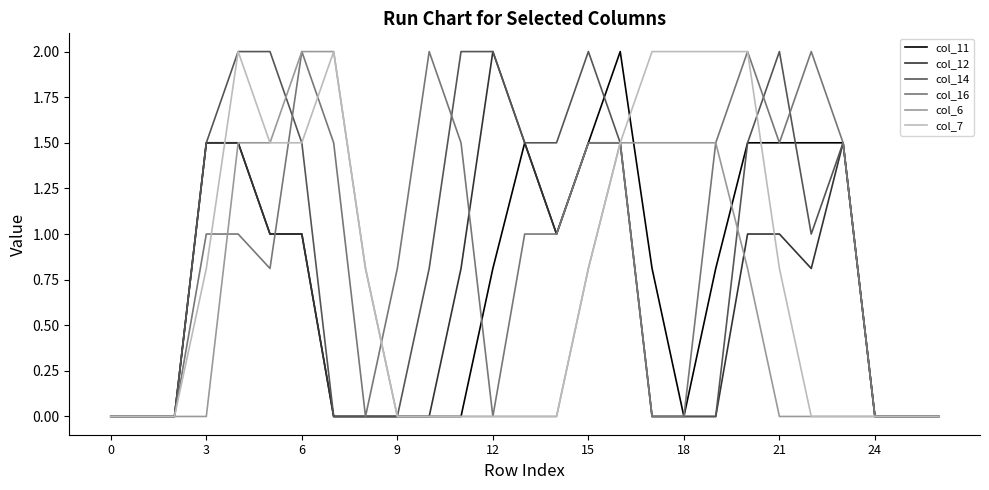

What is the highest value of the col_14 series?

2.0